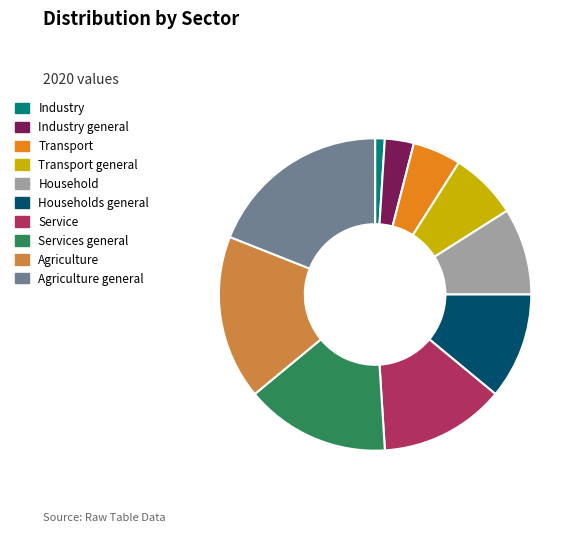

Is there any slice that represents more than half of the pie?

No